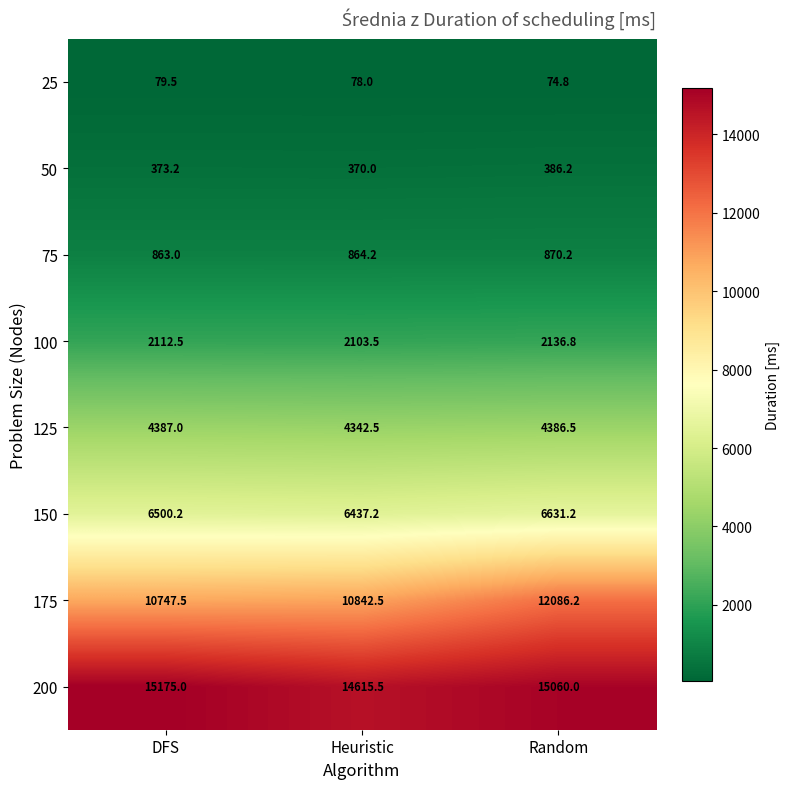

What is the sum of all 50 values?

1129.4